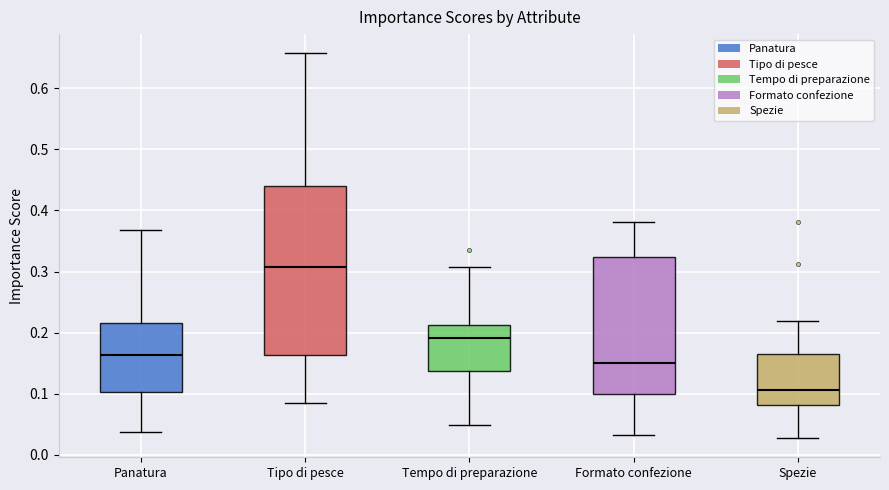

Reading left to right, read every box against the y-axis: the position of its median line, the range the box covers, and the ends of its whiskers. The values are not printed on the chart, so give them approximately, as read against the axis.

Panatura: median 0.16, box 0.10 to 0.22, whiskers 0.04 to 0.37
Tipo di pesce: median 0.31, box 0.16 to 0.44, whiskers 0.08 to 0.66
Tempo di preparazione: median 0.19, box 0.14 to 0.21, whiskers 0.05 to 0.31
Formato confezione: median 0.15, box 0.10 to 0.32, whiskers 0.03 to 0.38
Spezie: median 0.11, box 0.08 to 0.16, whiskers 0.03 to 0.22